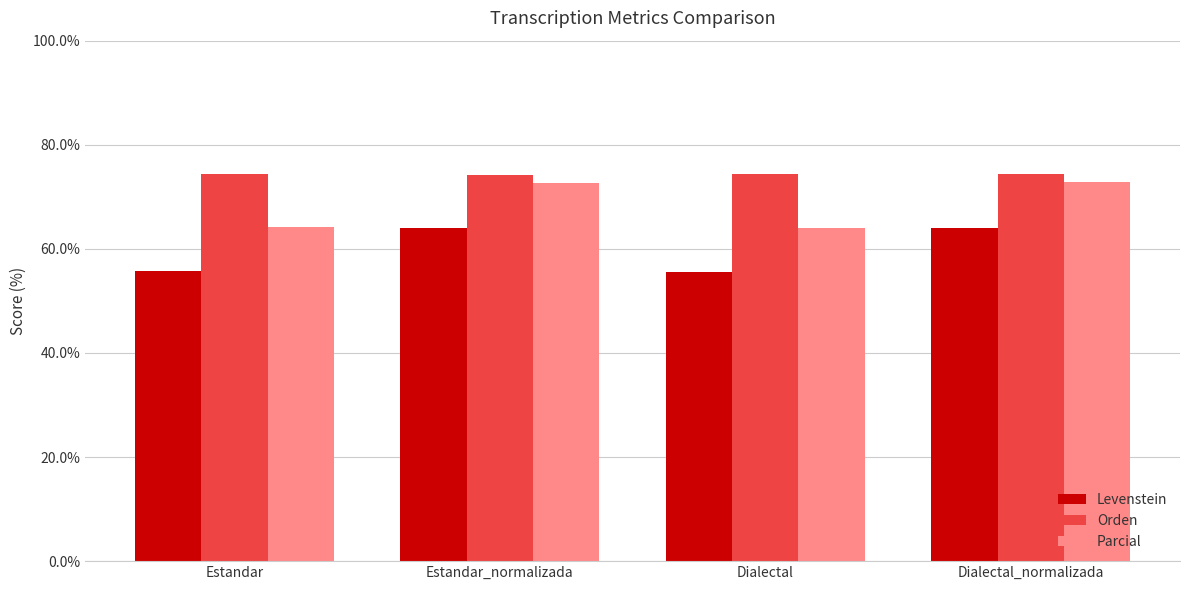

List the series in order of their overall mean, lowest first.

Levenstein, Parcial, Orden